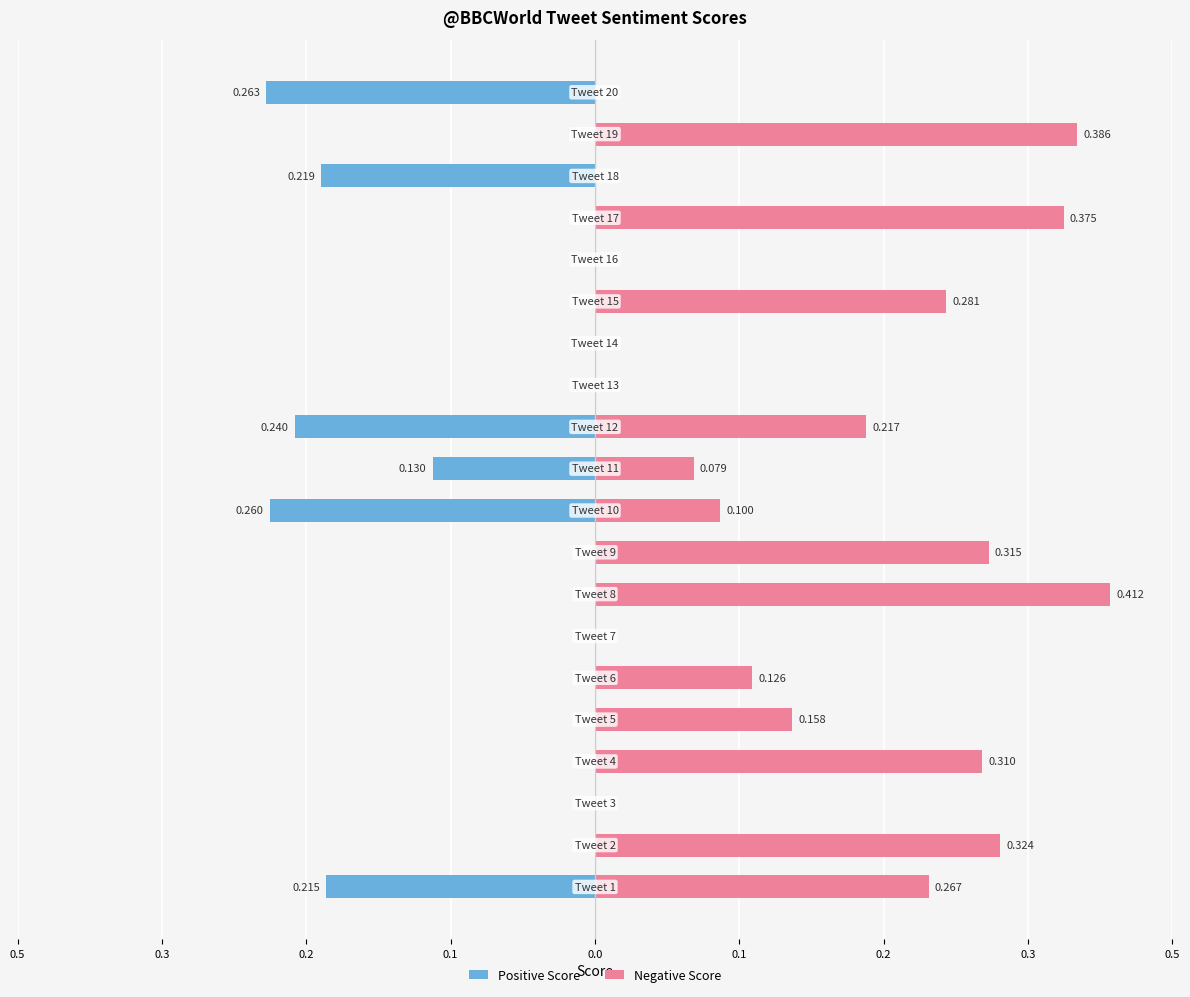

What is the sum of all Positive Score values?

-1.3